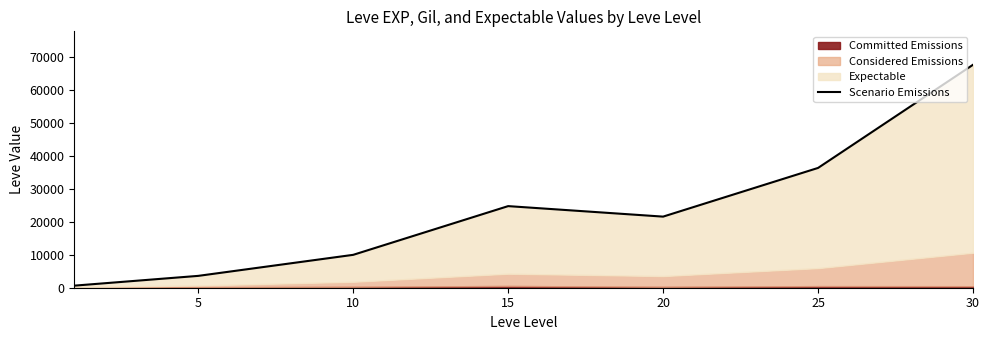

What is the maximum value shown in the chart?

67730